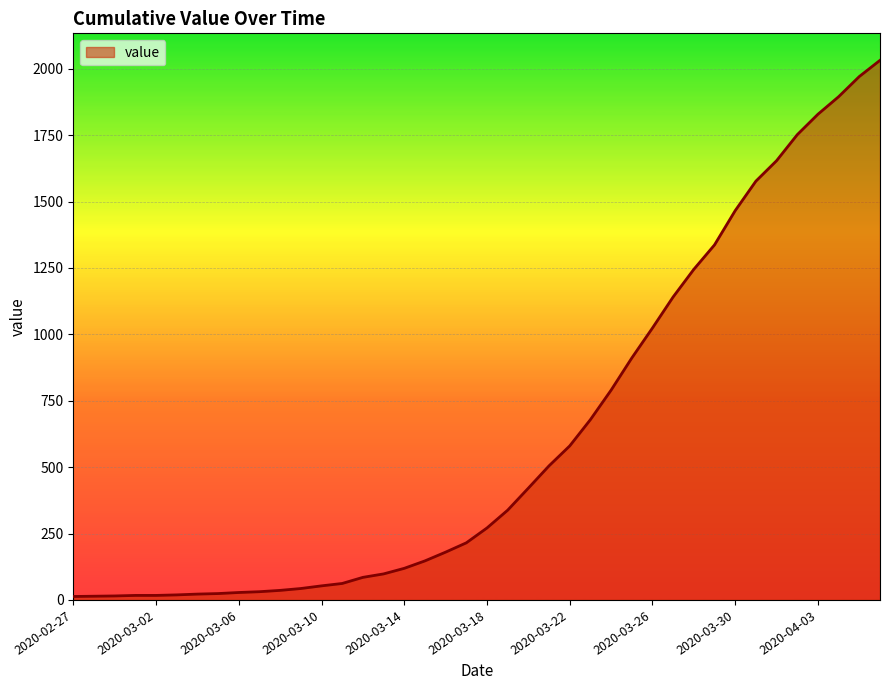

What is the difference between the maximum and minimum values?

2019